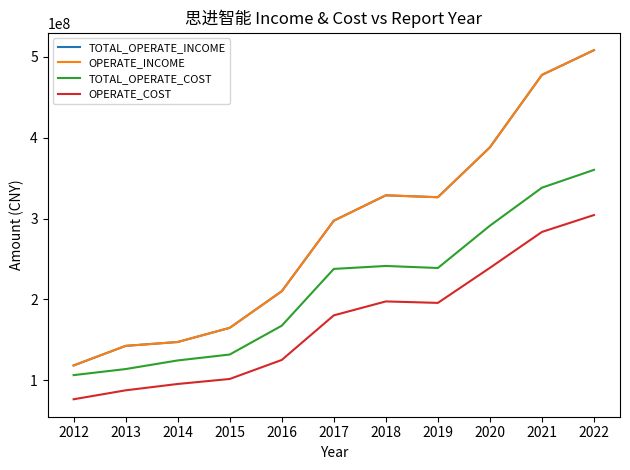

At 2019, list the series in order from largest to smallest.

TOTAL_OPERATE_INCOME, OPERATE_INCOME, TOTAL_OPERATE_COST, OPERATE_COST